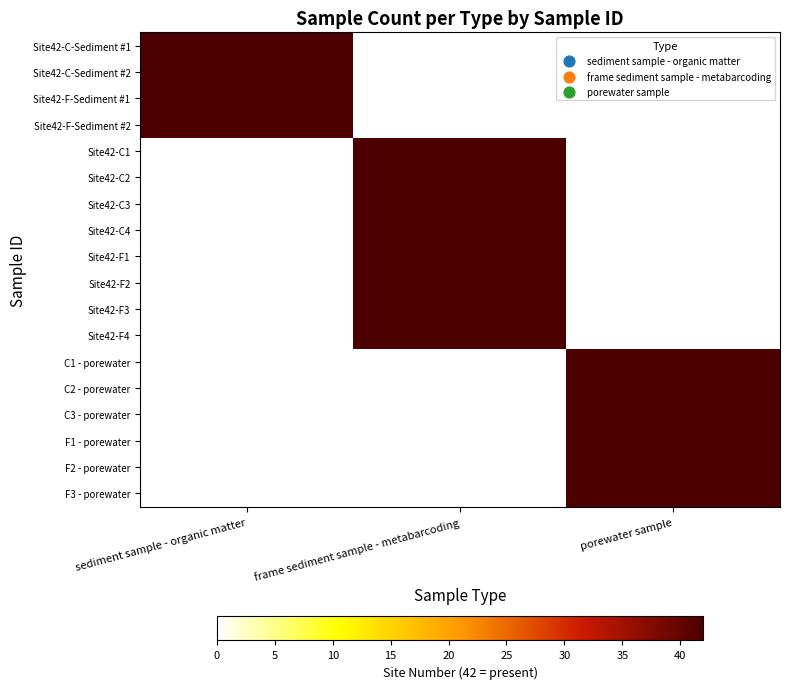

Which series has the largest range (max minus min)?

sediment sample - organic matter